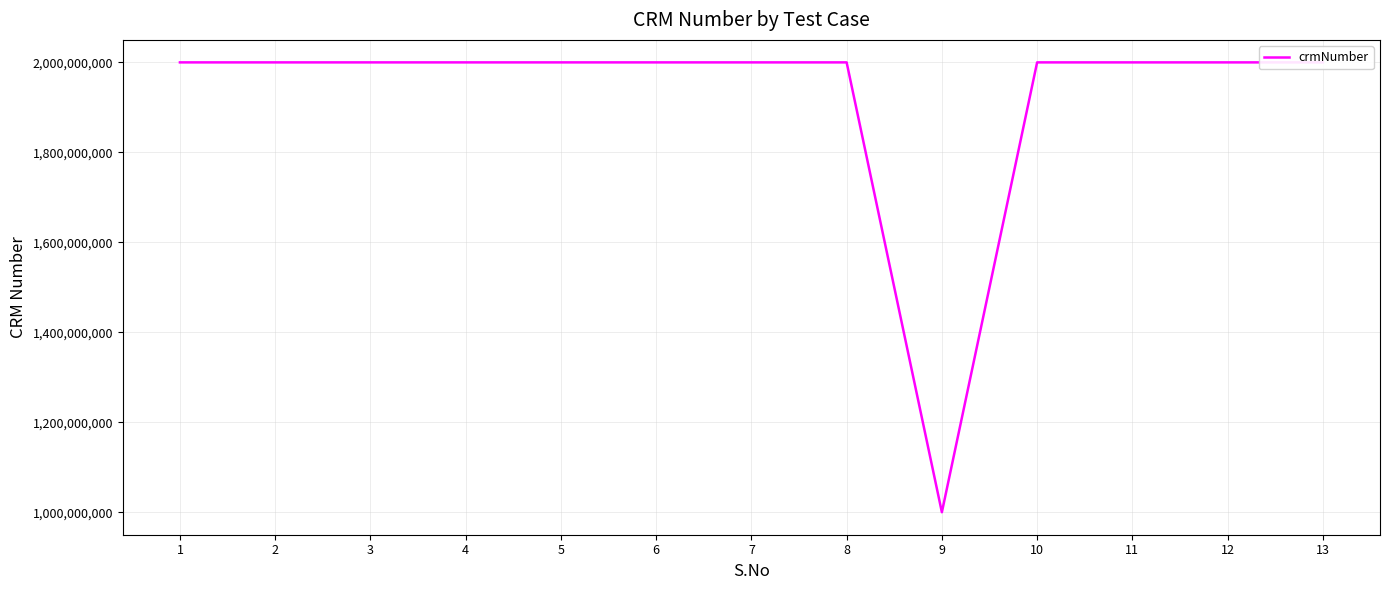

What is the sum of the values at 13 and 2?

4000458150